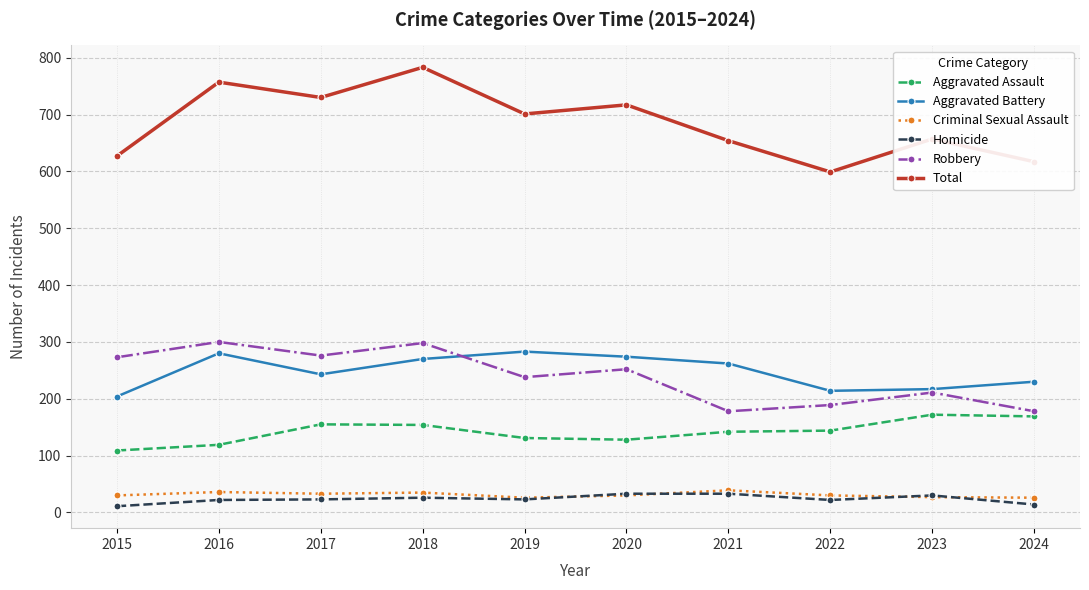

True or false: Criminal Sexual Assault has more than 1 points higher than both neighbors.

True